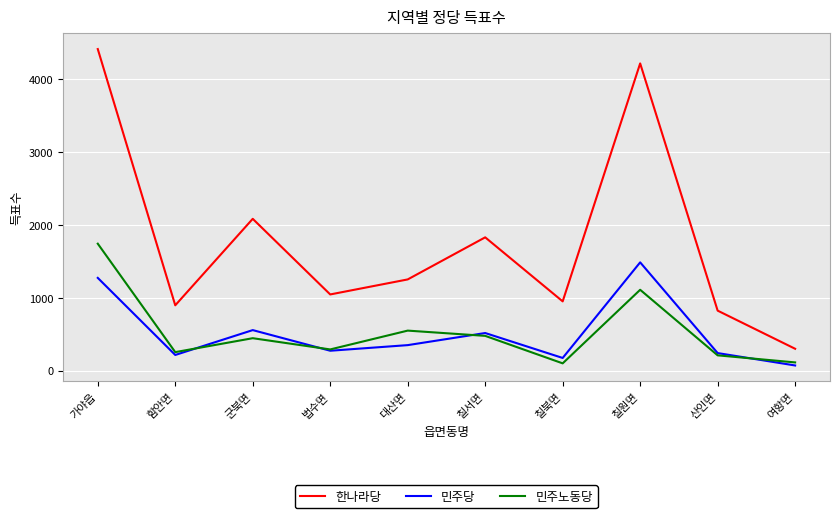

Where is 한나라당 nearest to the value 2354?

군북면